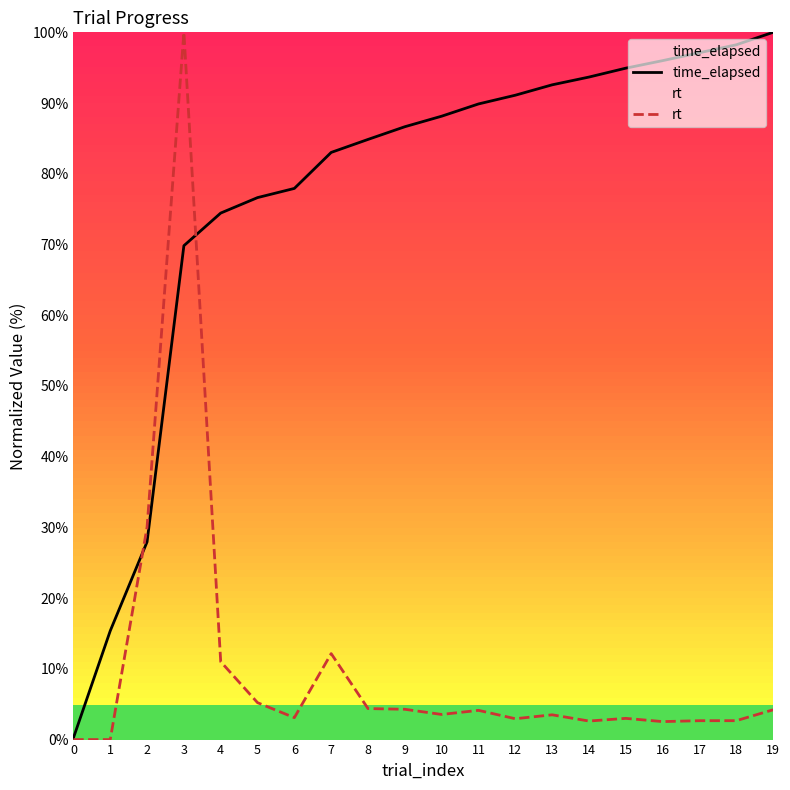

At which label is rt closest to 50?

2